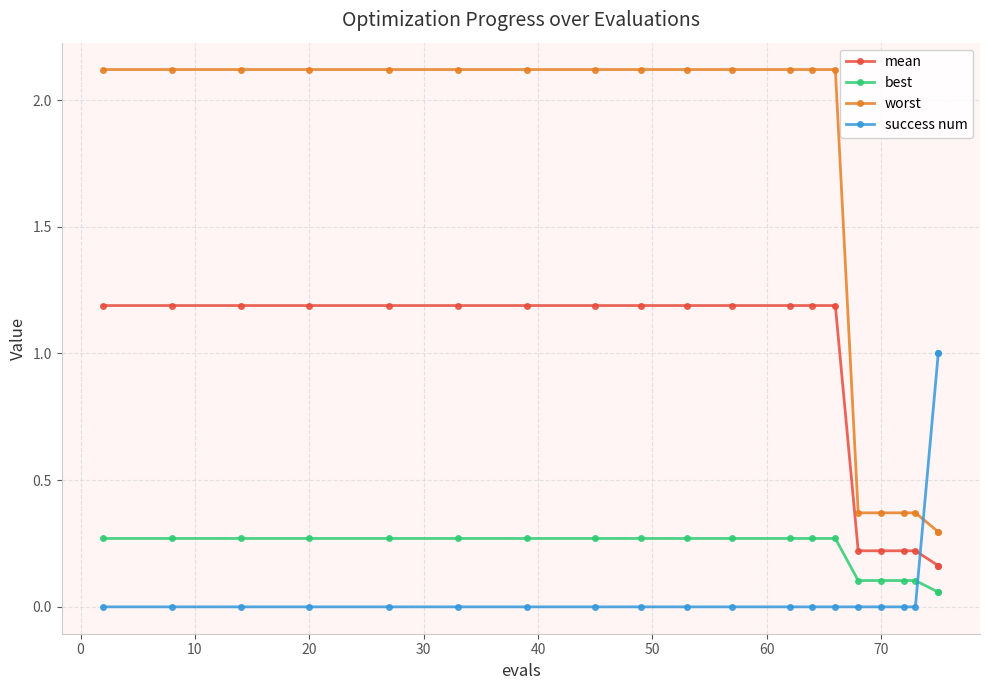

How many distinct data groups are displayed?

4